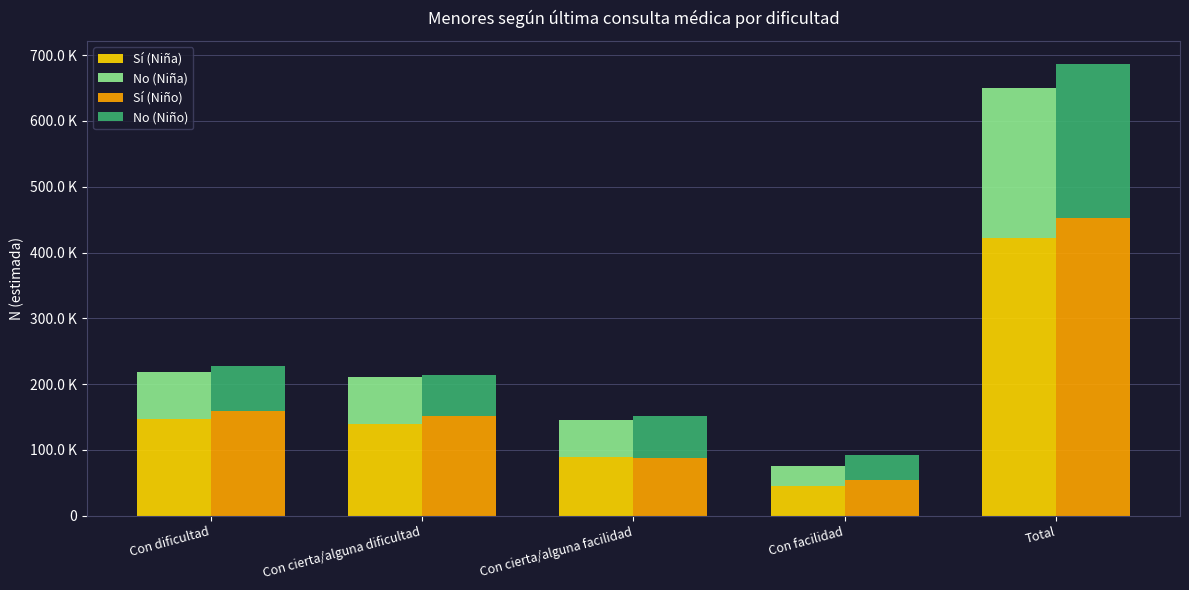

At Total, list the series in order from largest to smallest.

Sí (Niño), Sí (Niña), No (Niño), No (Niña)